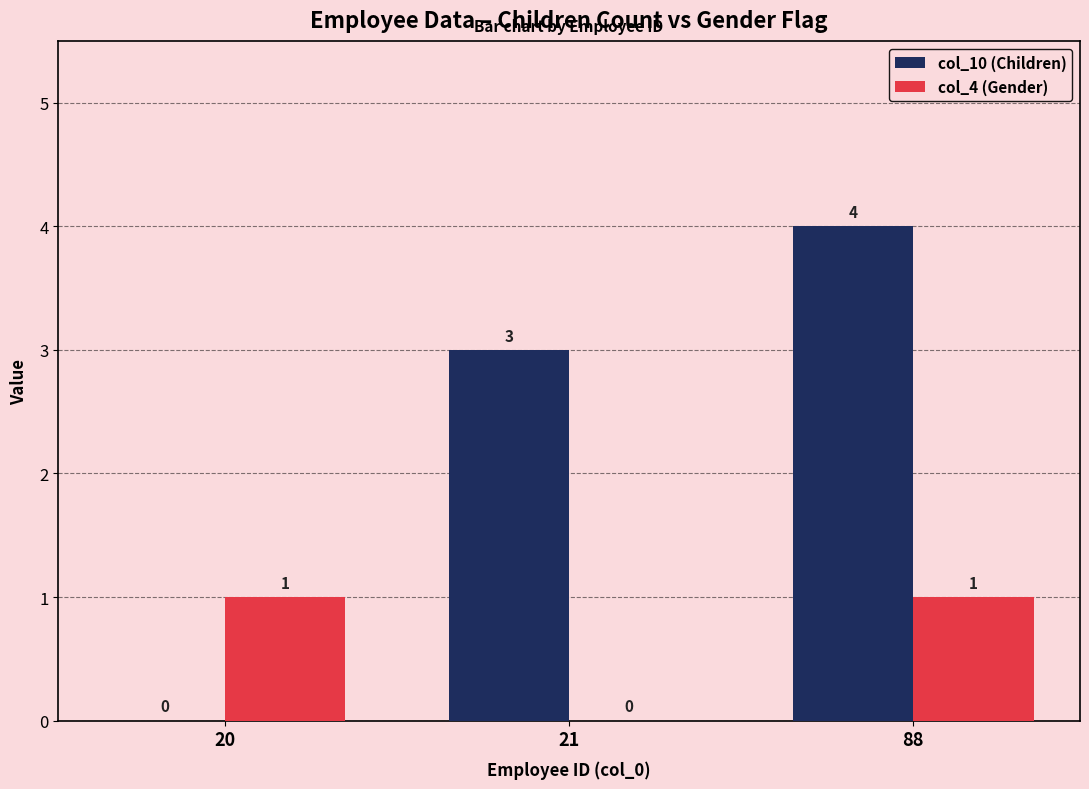

What is the difference between the col_4 (Gender) values at 88 and 21?

1